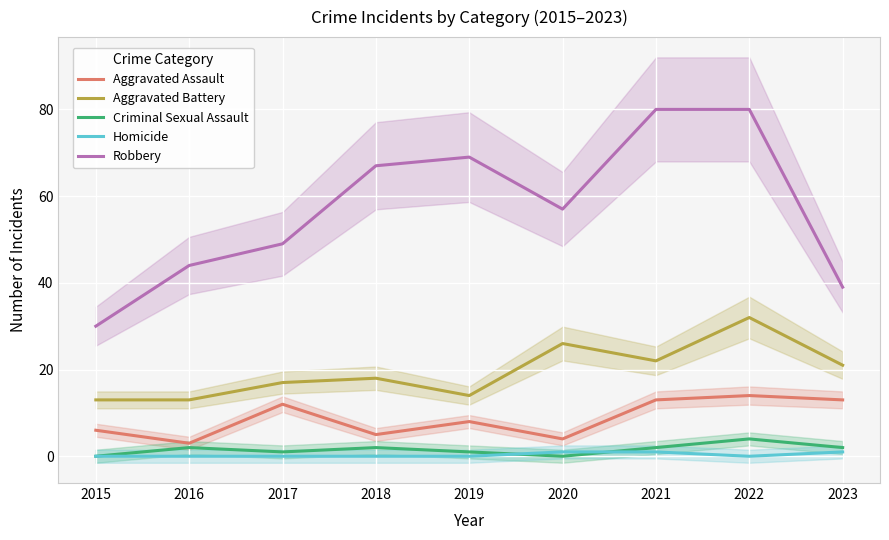

Is it true that Aggravated Battery equals 13 at 2016?

True